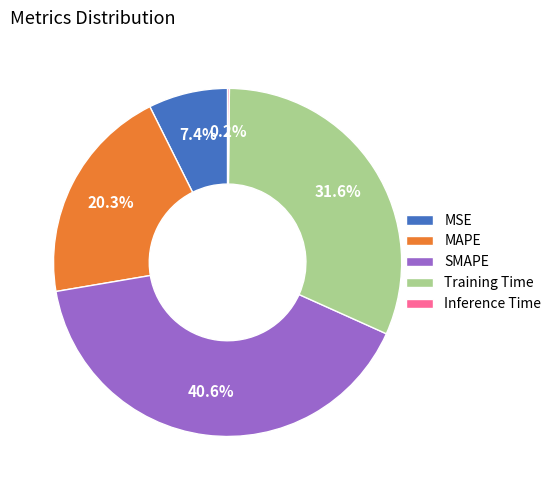

Which slice is the largest?

SMAPE